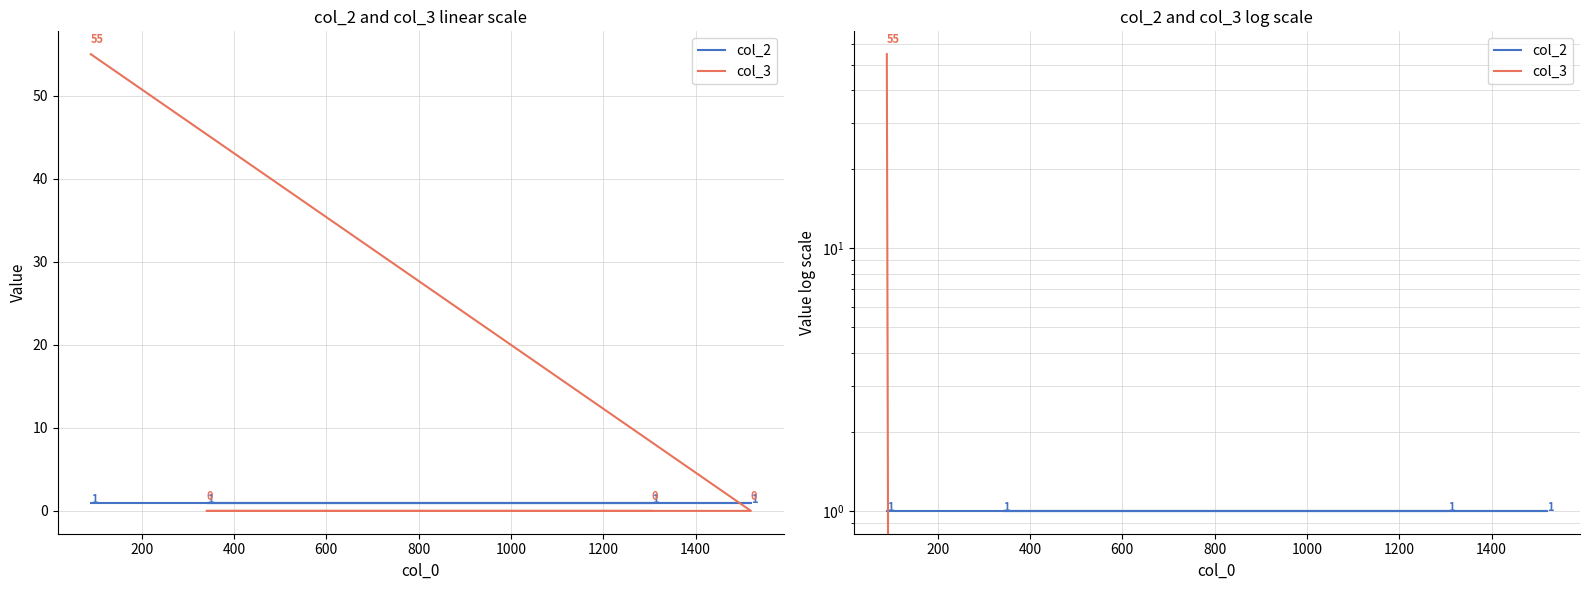

At how many categories does at least one series exceed 26?

1